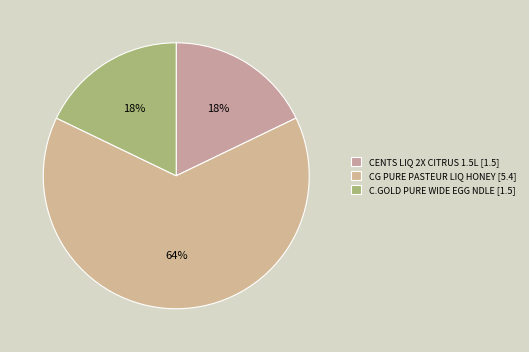

Which slice is the smallest?

CENTS LIQ 2X CITRUS 1.5L